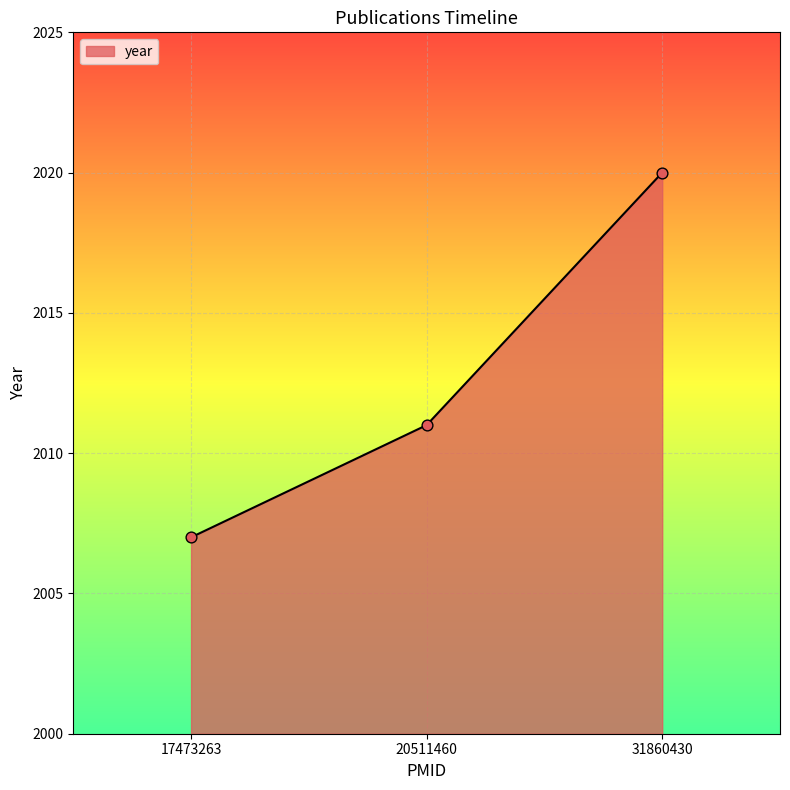

What is the ratio of the value at 17473263 to the value at 20511460?

1.0